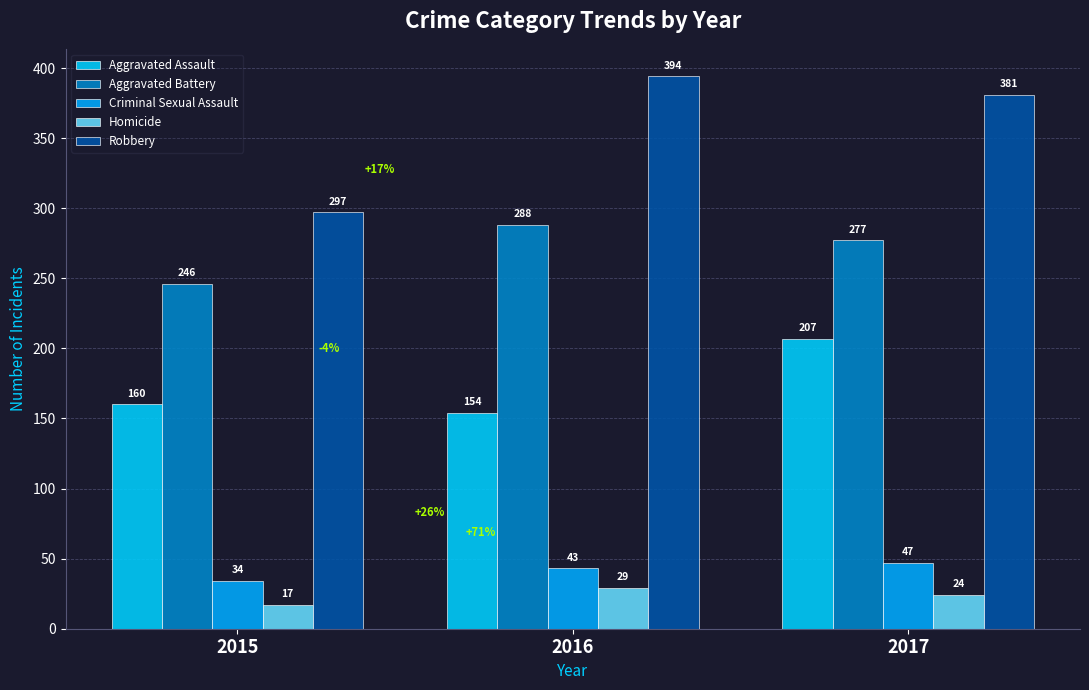

How many groups of bars are there?

3